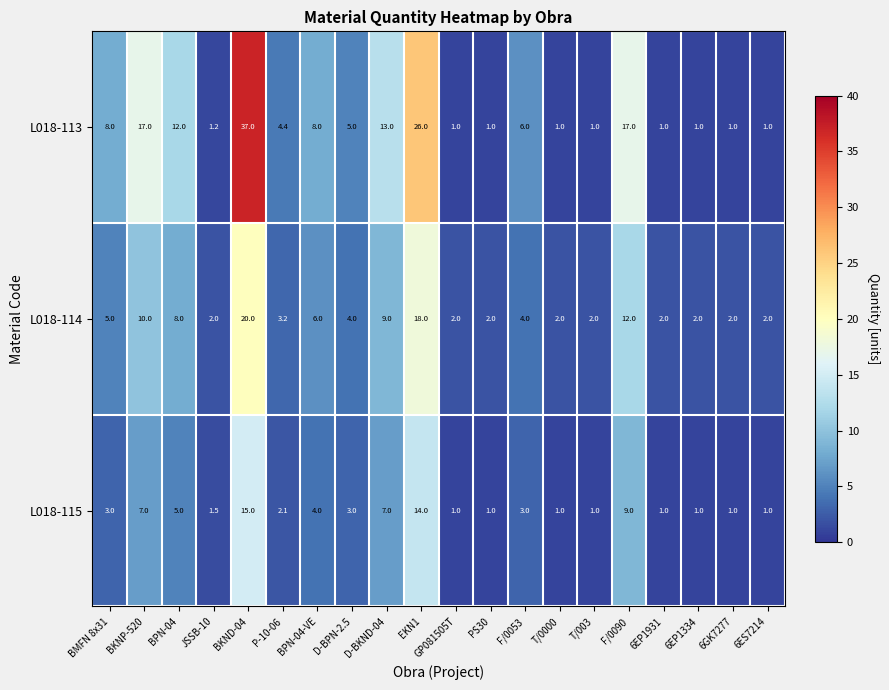

What is the approximate value of L018-114 at JSSB-10?

2.0